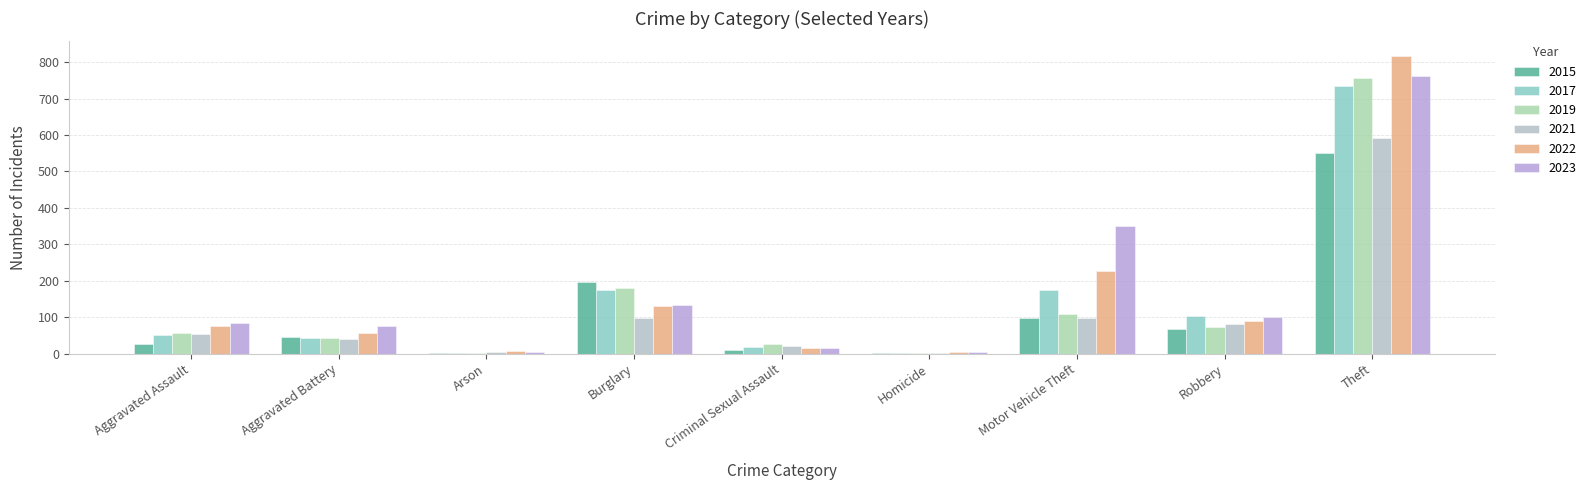

Reading left to right, what are all the values shown in this chart?

2015: Aggravated Assault=28	Aggravated Battery=45	Arson=2	Burglary=196	Criminal Sexual Assault=11	Homicide=2	Motor Vehicle Theft=99	Robbery=67	Theft=551
2017: Aggravated Assault=52	Aggravated Battery=44	Arson=1	Burglary=174	Criminal Sexual Assault=19	Homicide=1	Motor Vehicle Theft=174	Robbery=103	Theft=735
2019: Aggravated Assault=57	Aggravated Battery=42	Arson=2	Burglary=181	Criminal Sexual Assault=28	Homicide=3	Motor Vehicle Theft=108	Robbery=74	Theft=756
2021: Aggravated Assault=54	Aggravated Battery=40	Arson=6	Burglary=97	Criminal Sexual Assault=21	Homicide=2	Motor Vehicle Theft=98	Robbery=81	Theft=591
2022: Aggravated Assault=76	Aggravated Battery=58	Arson=7	Burglary=132	Criminal Sexual Assault=17	Homicide=6	Motor Vehicle Theft=227	Robbery=90	Theft=816
2023: Aggravated Assault=83	Aggravated Battery=76	Arson=5	Burglary=133	Criminal Sexual Assault=16	Homicide=4	Motor Vehicle Theft=350	Robbery=100	Theft=761